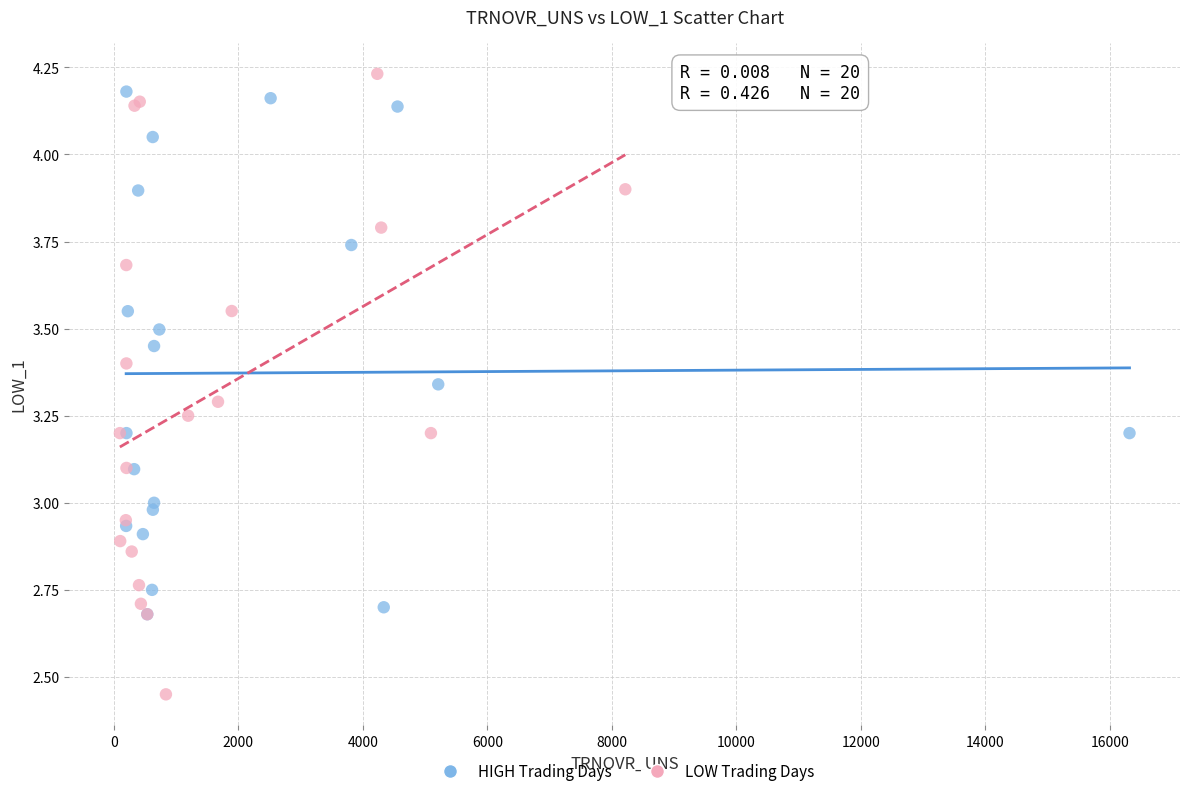

Which series reaches the minimum Y coordinate?

LOW Trading Days